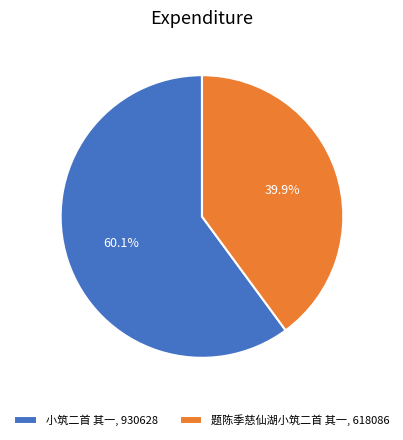

Is there a majority slice in this chart?

Yes